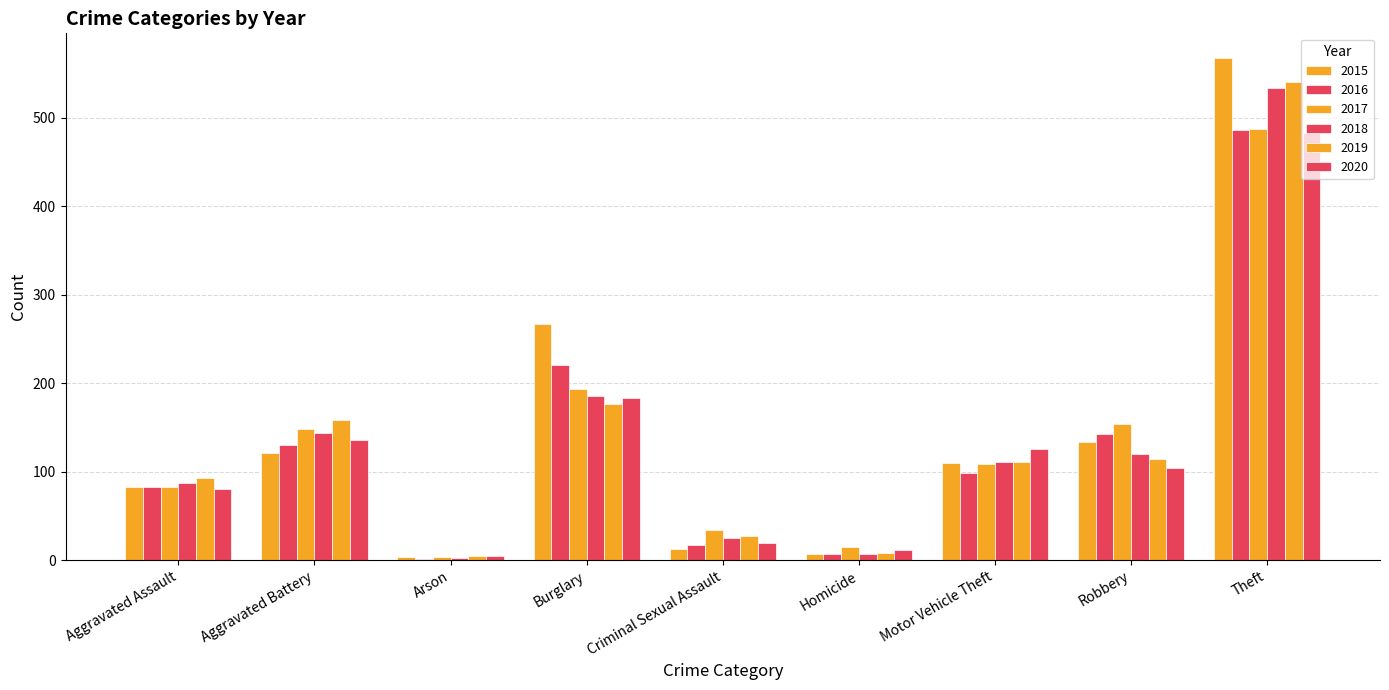

How many groups of bars are there?

9